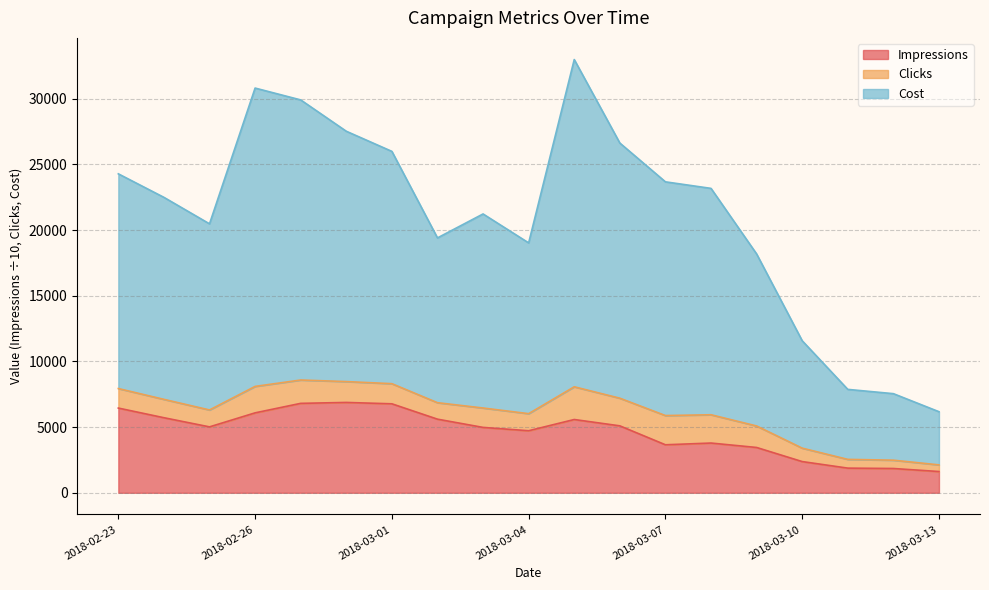

What is the total value across all series at 2018-03-04?

19022.0